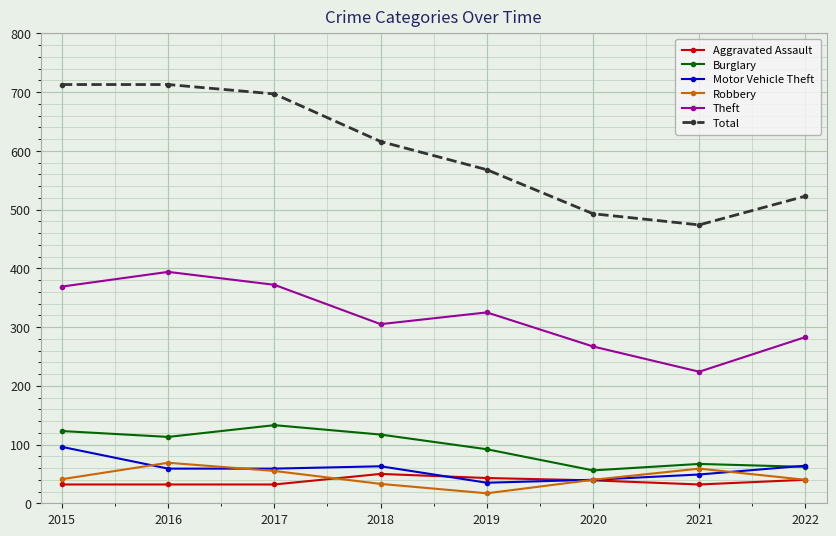

What is the value of the Burglary point at the 1st from the left?

123